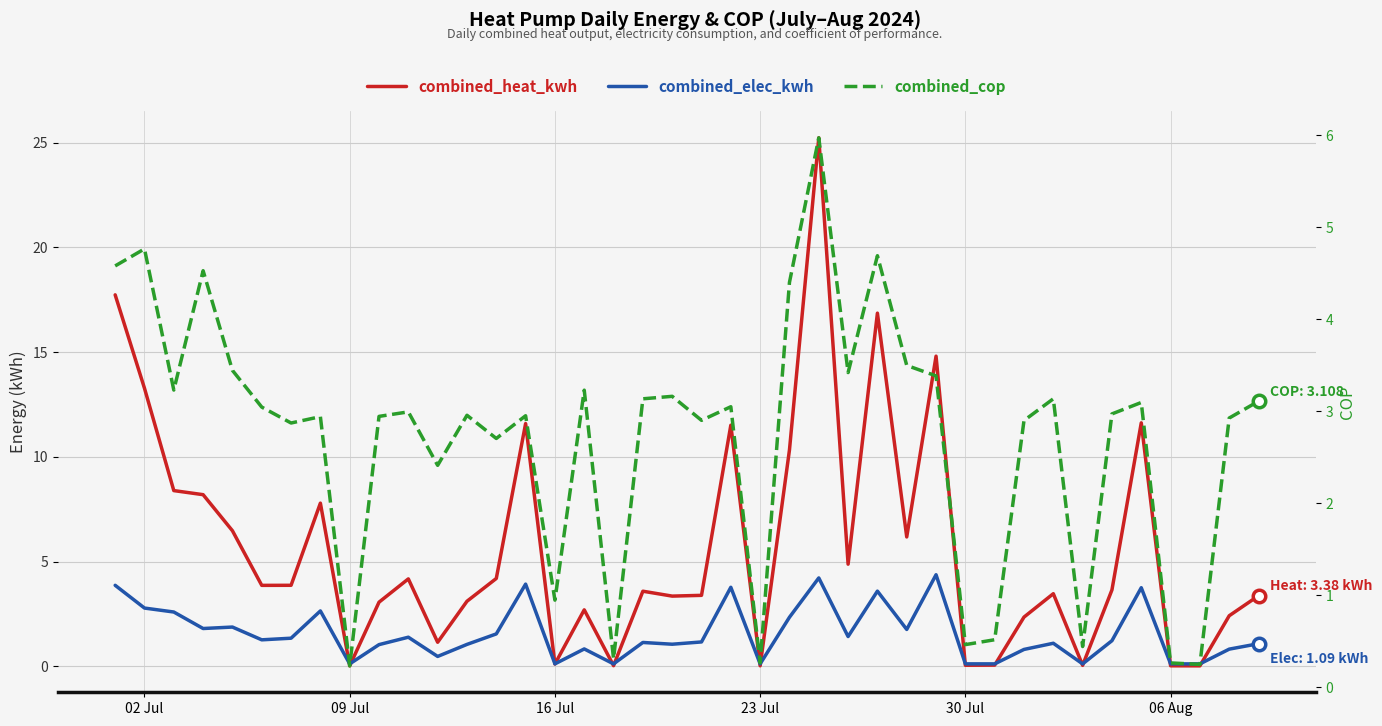

True or false: combined_heat_kwh has more than 1 interior local peaks.

True